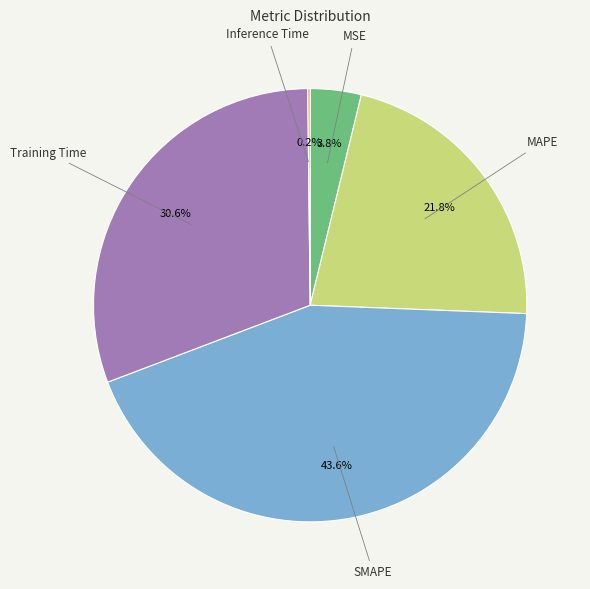

What is the largest slice in the pie chart?

SMAPE